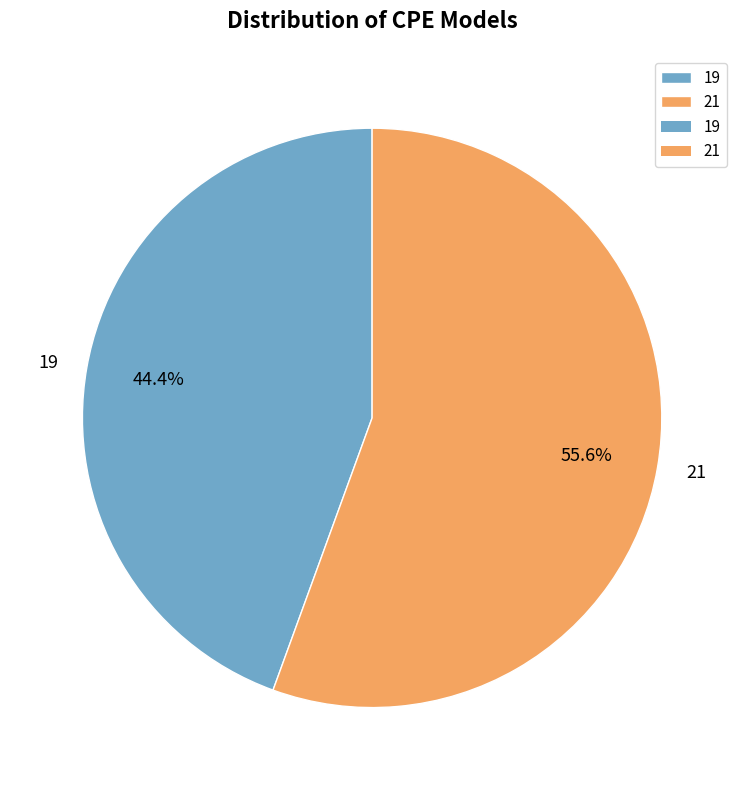

To the nearest percent, what is the combined percentage of 19 and 21?

100%